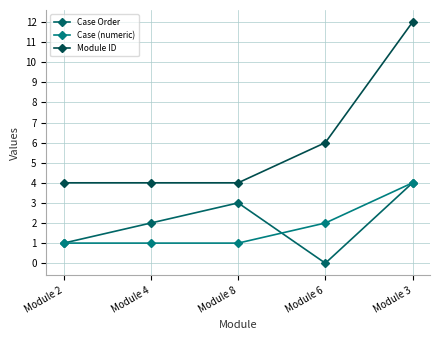

Reading left to right, what are all the values shown in this chart?

Case Order: 1	2	3	0	4
Case (numeric): 1	1	1	2	4
Module ID: 4	4	4	6	12